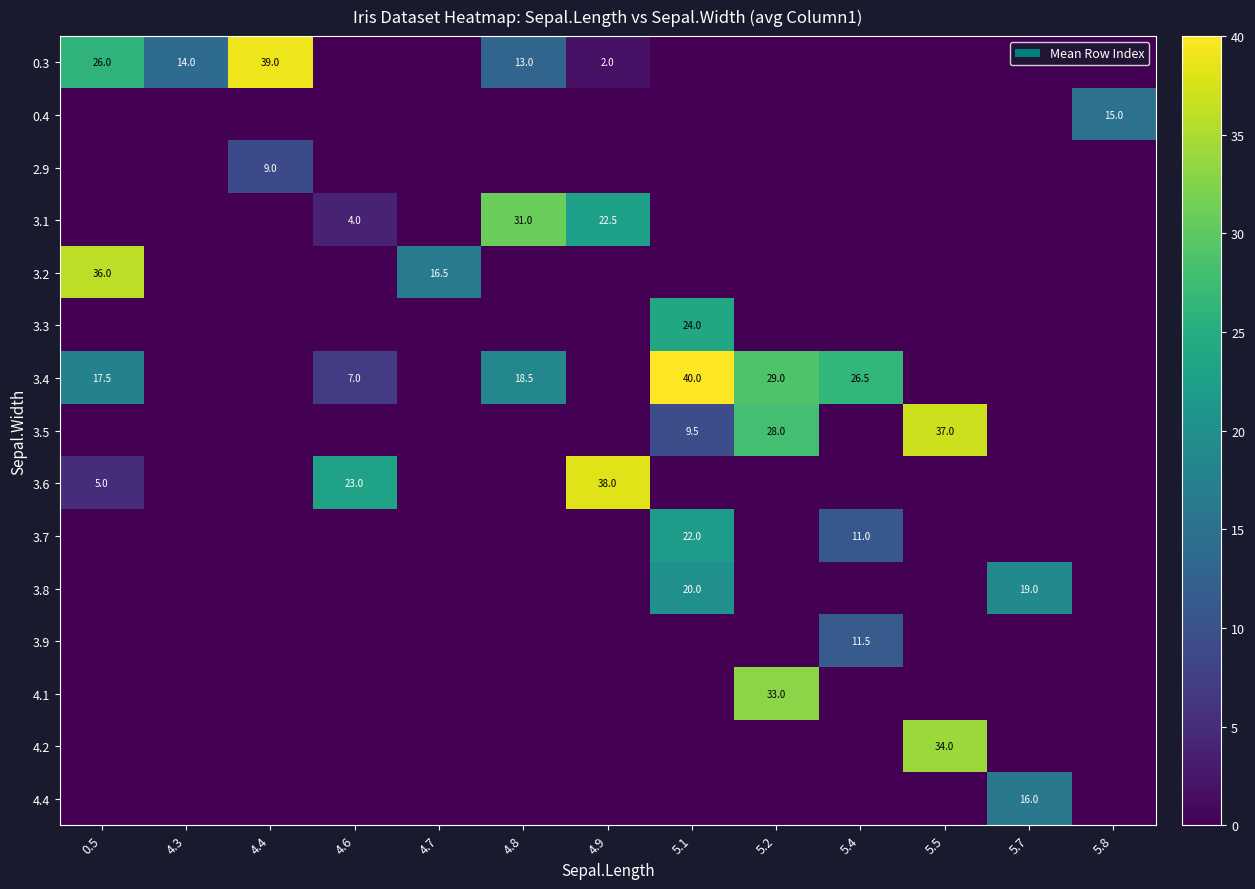

How many data points in 2.9 are above 0?

1